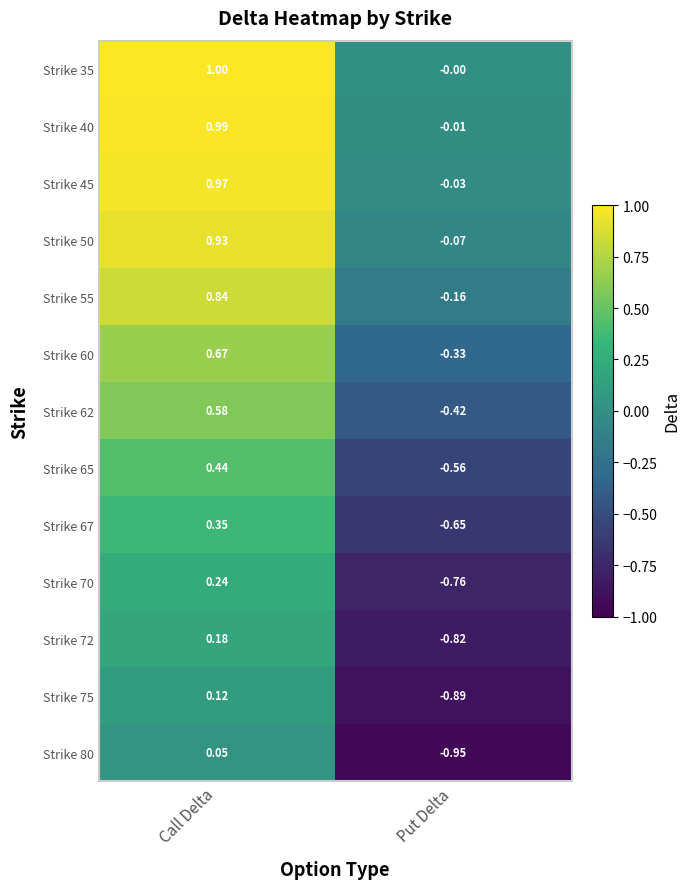

At which category is the sum across all series the highest?

Call Delta